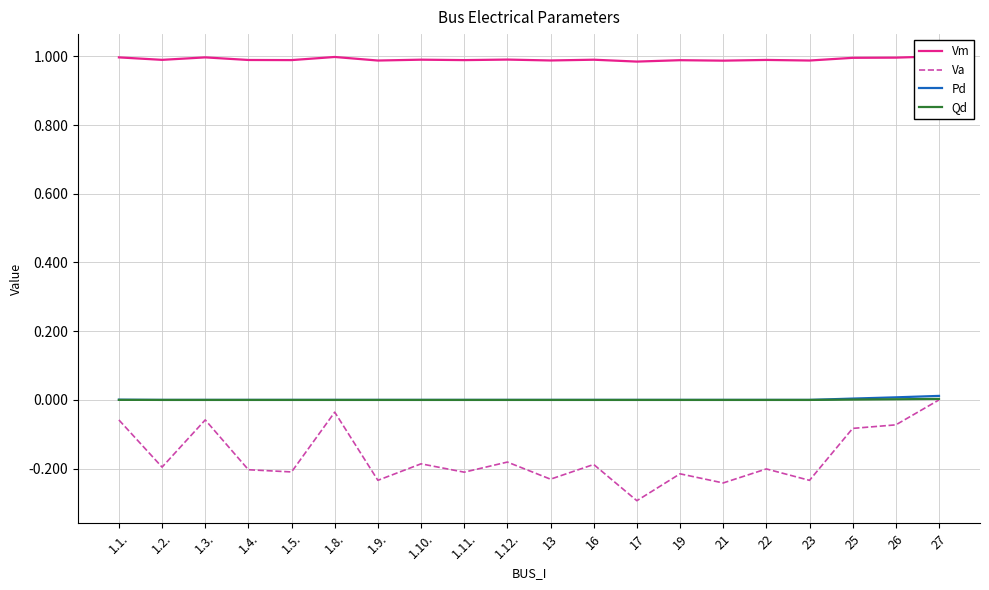

What are all the series names shown in the legend?

Vm, Va, Pd, Qd